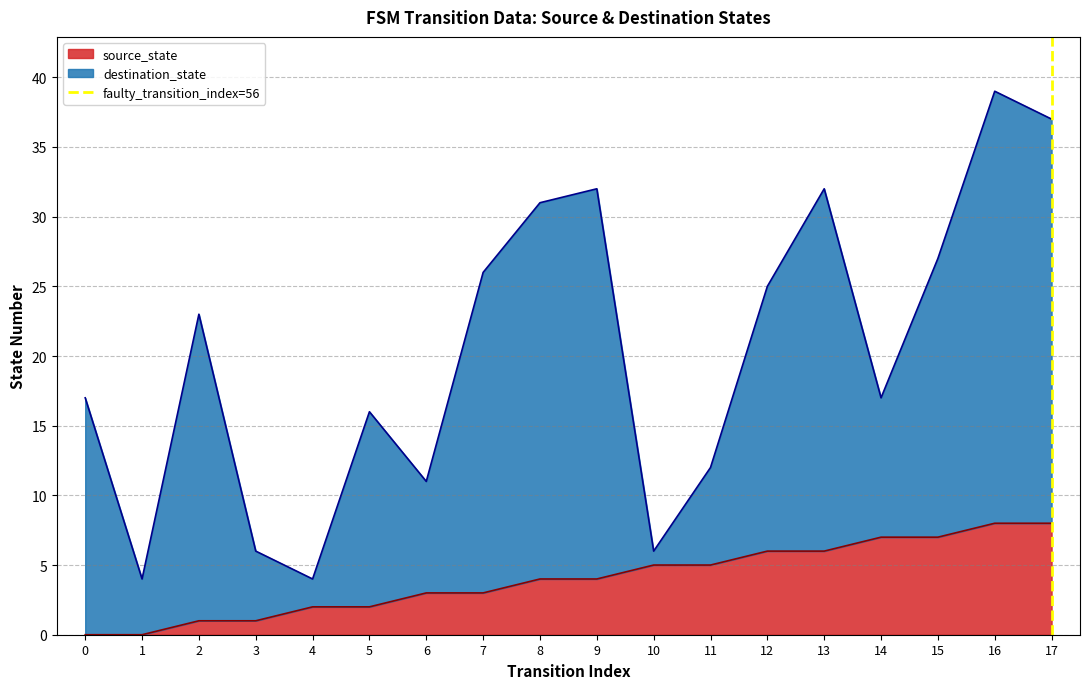

What is the approximate value of source_state at 11?

5